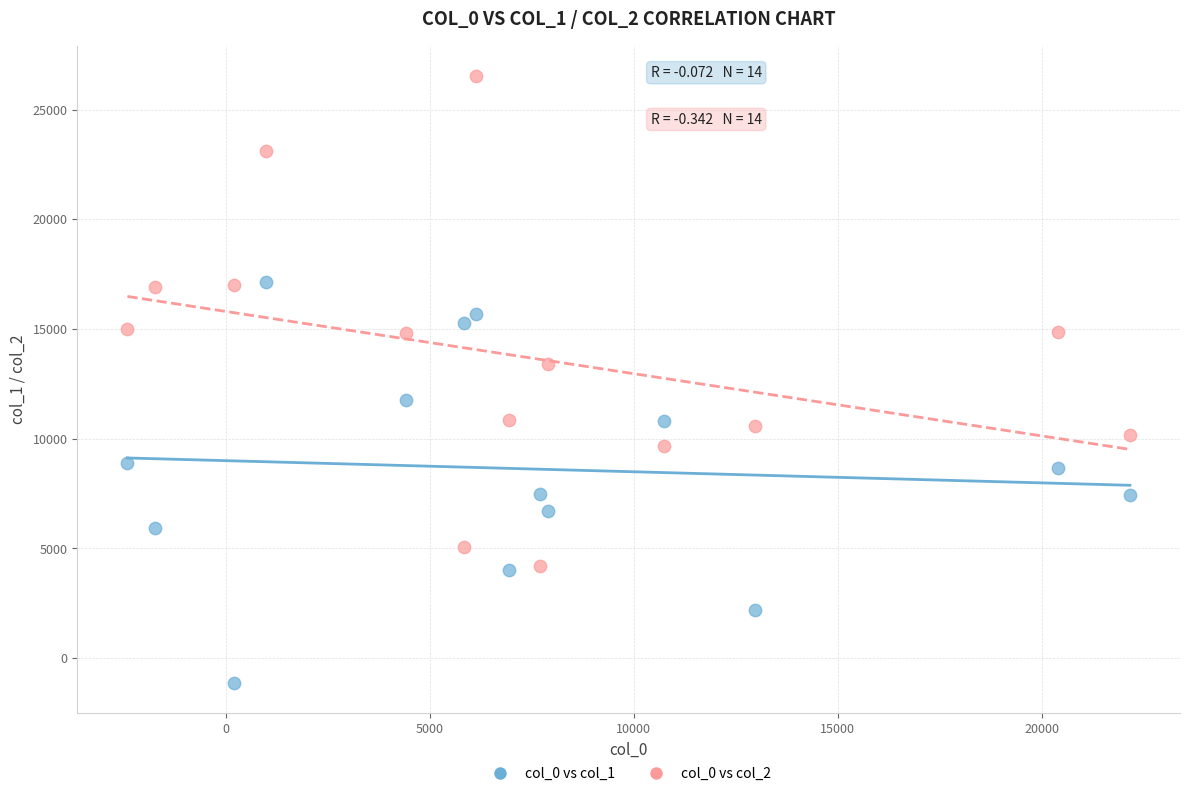

Which series reaches the minimum Y coordinate?

col_0 vs col_1